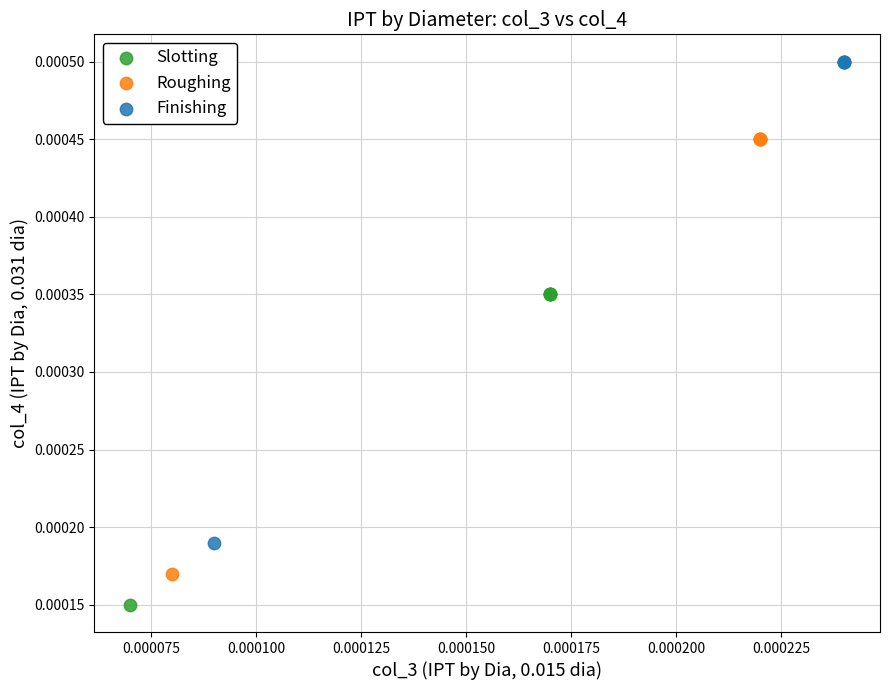

What are all the series names shown in the legend?

Slotting, Roughing, Finishing